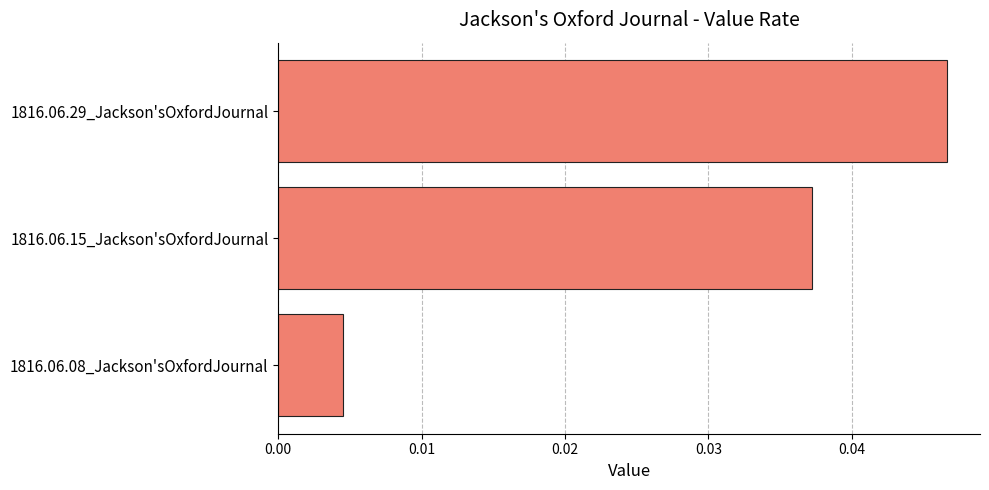

List the labels in order of value, smallest first.

1816.06.08_Jackson'sOxfordJournal, 1816.06.15_Jackson'sOxfordJournal, 1816.06.29_Jackson'sOxfordJournal